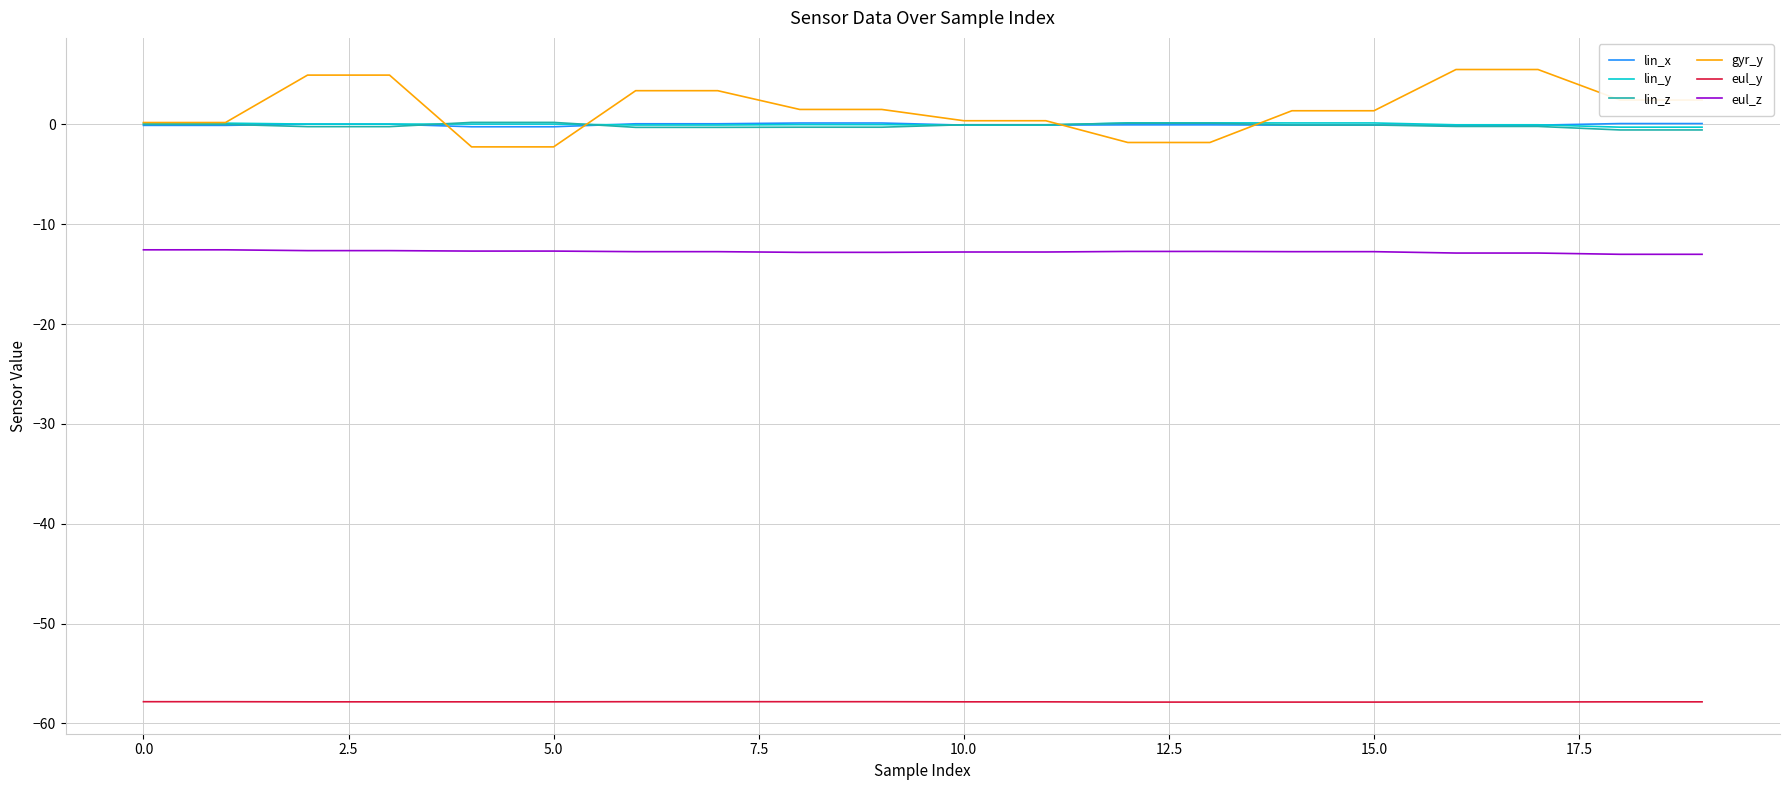

What is the difference between the maximum and second lowest values in the lin_x series?

0.4